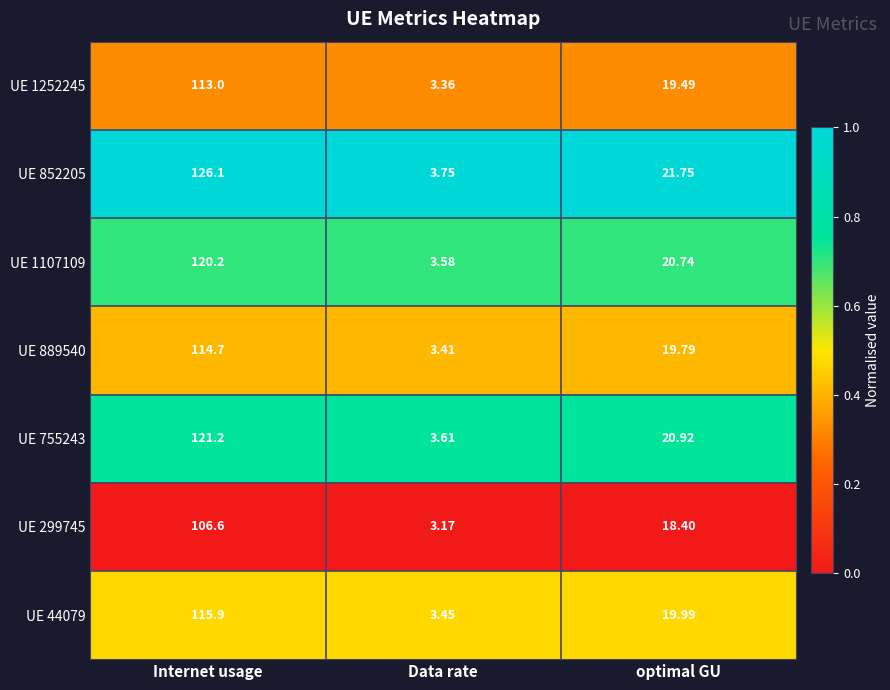

At which label is UE 299745 closest to 54?

optimal GU